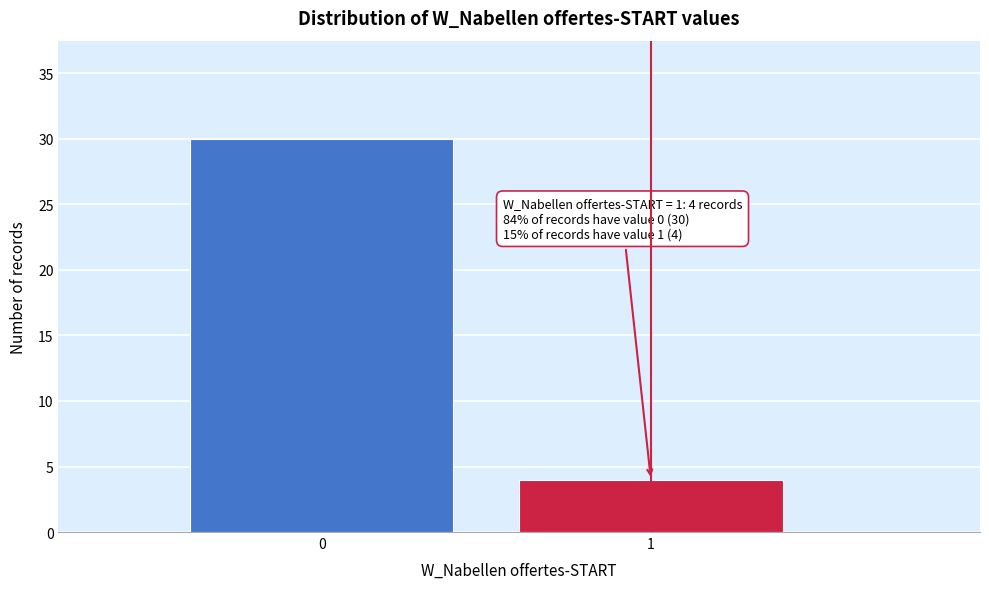

Reading left to right, transcribe all the data shown in this chart.

30	4